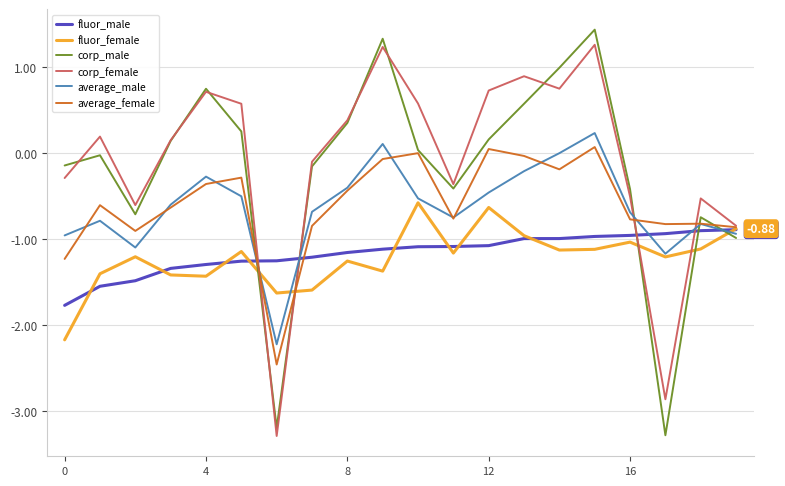

Which series has the largest range (max minus min)?

corp_male